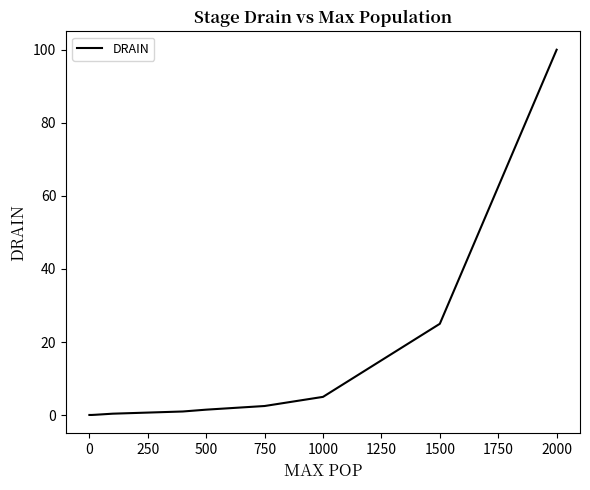

What is the greatest value displayed?

100.0